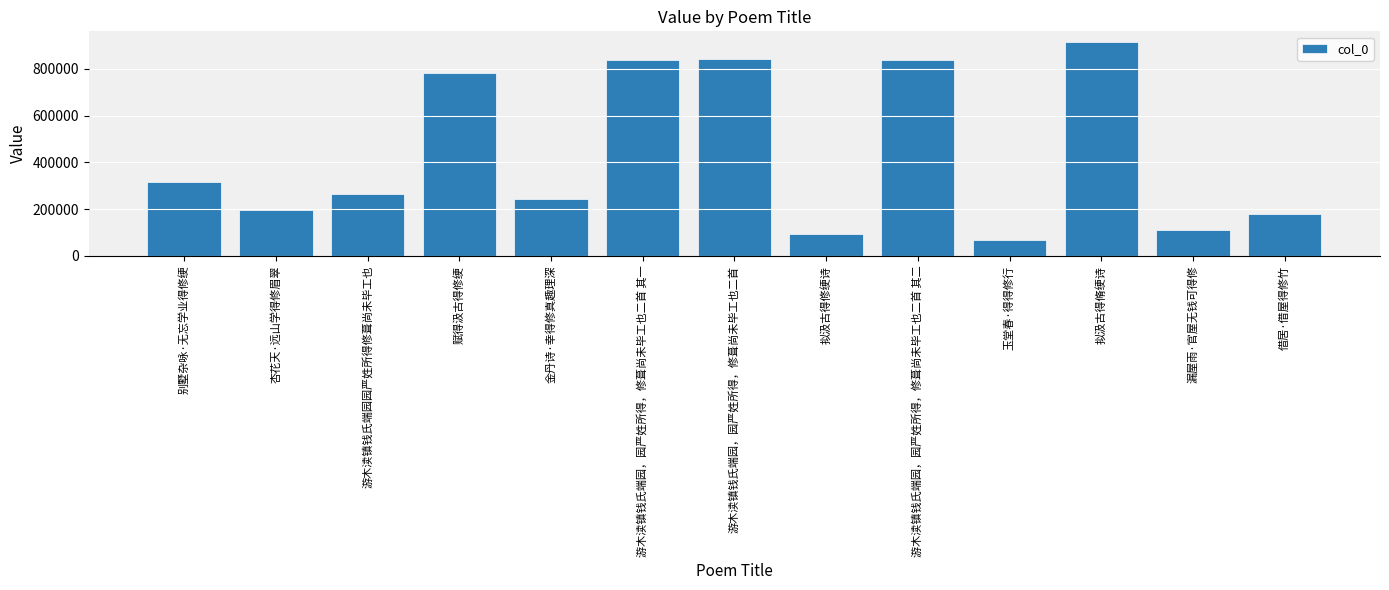

What is the difference between the maximum and second lowest values?

822468